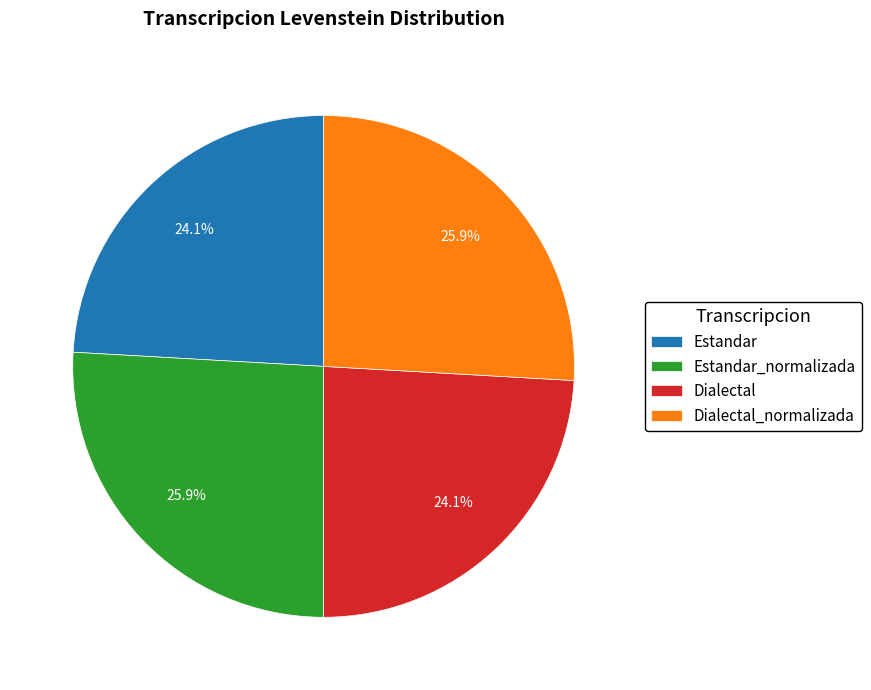

What percentage is the Estandar_normalizada slice, to the nearest percent?

26%